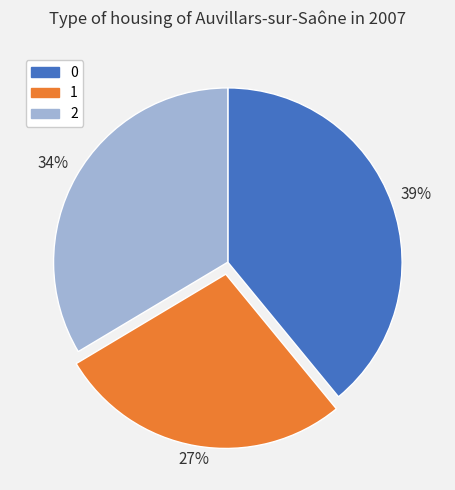

Rank the categories by value from highest to lowest.

0, 2, 1